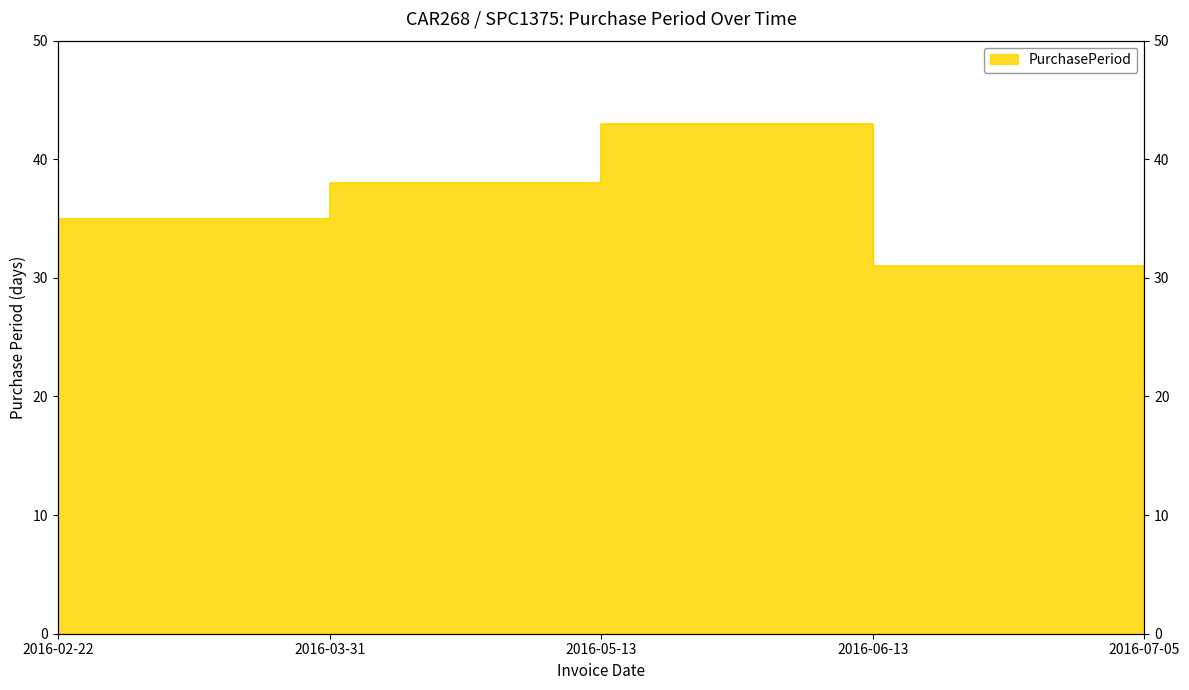

How many values are between 31 and 38?

3